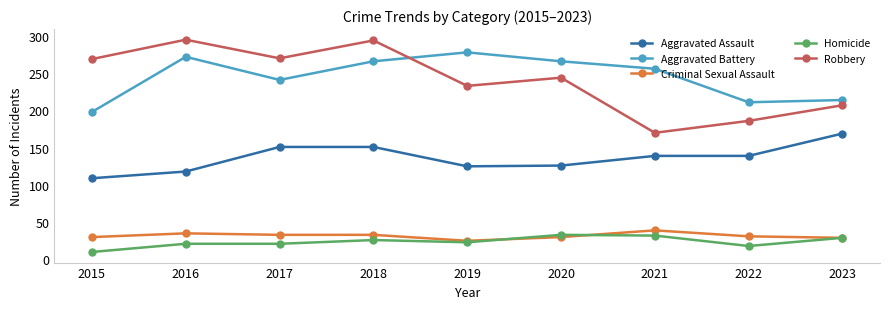

True or false: Robbery and Criminal Sexual Assault intersect in this chart.

False